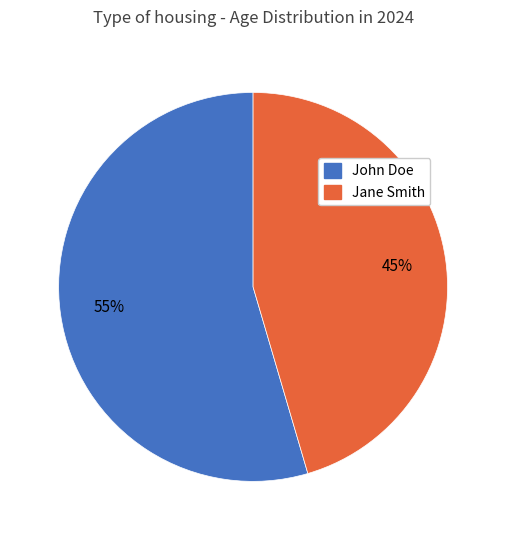

What percentage is the John Doe slice, to the nearest percent?

55%